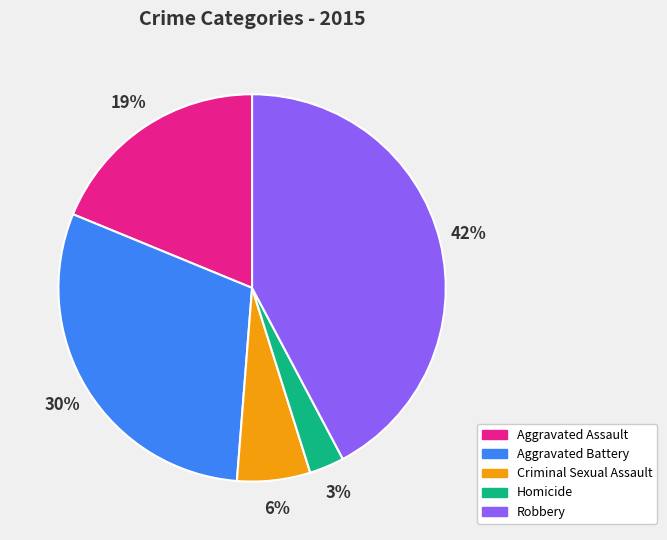

Is the sum of Homicide and Criminal Sexual Assault greater than half?

No